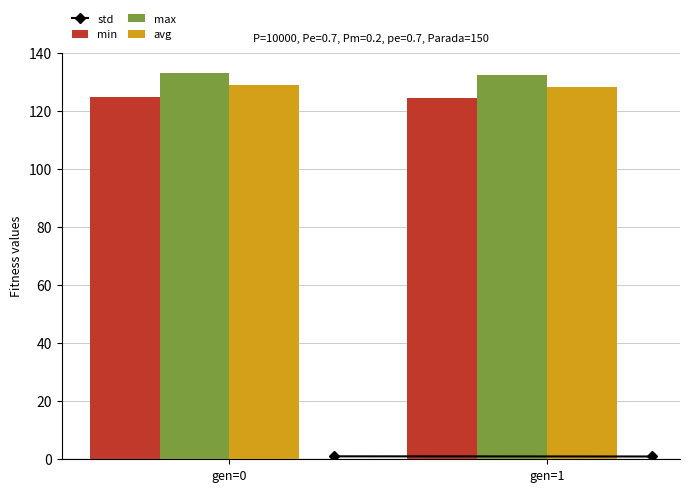

What is the average value of the min series?

124.6